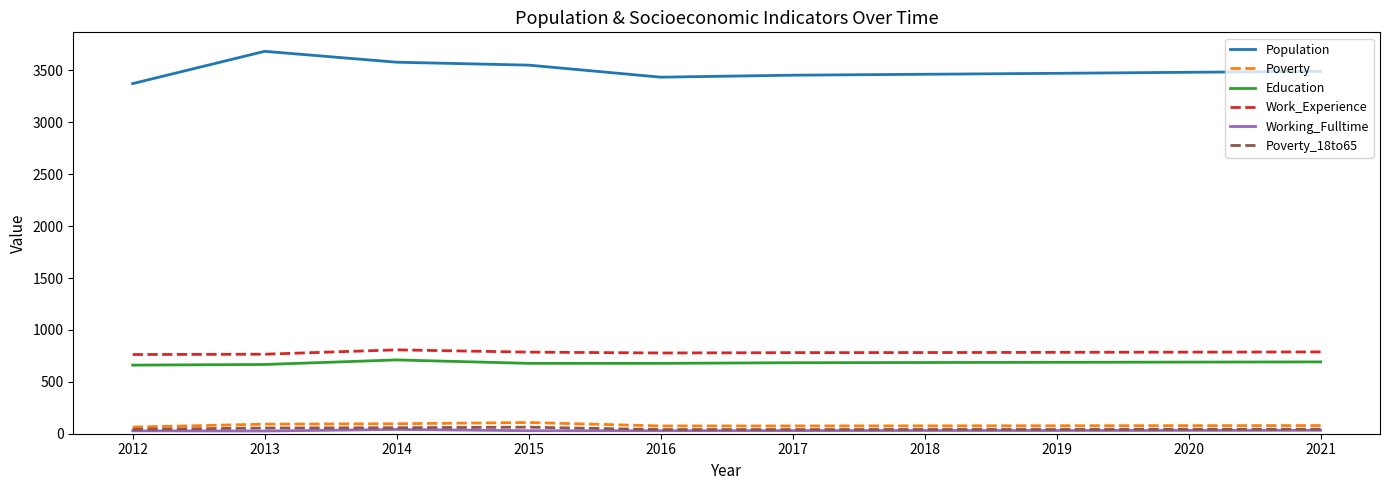

True or false: Poverty_18to65 and Work_Experience cross at least once.

False